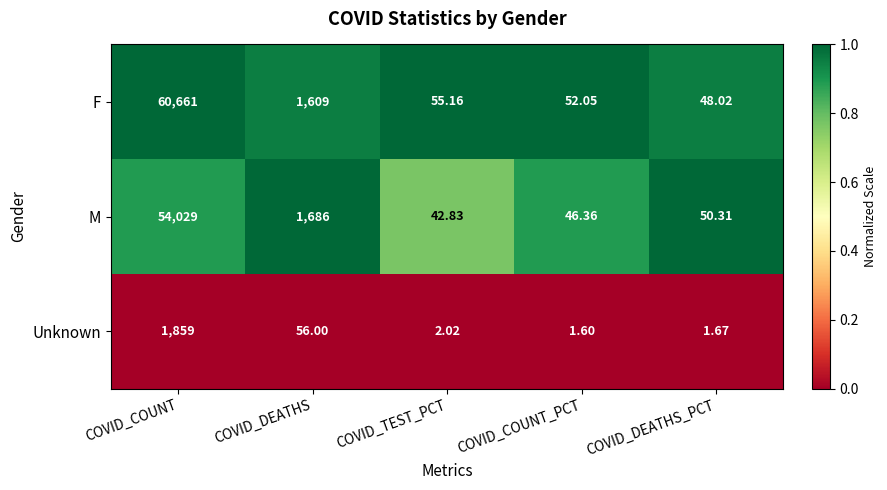

List the labels in order of M value, smallest first.

COVID_TEST_PCT, COVID_COUNT_PCT, COVID_DEATHS_PCT, COVID_DEATHS, COVID_COUNT